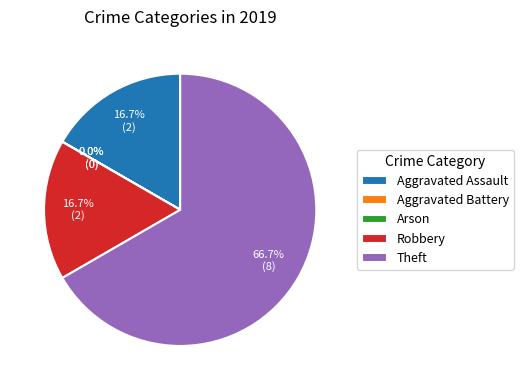

True or false: Theft accounts for 67% of the total.

True